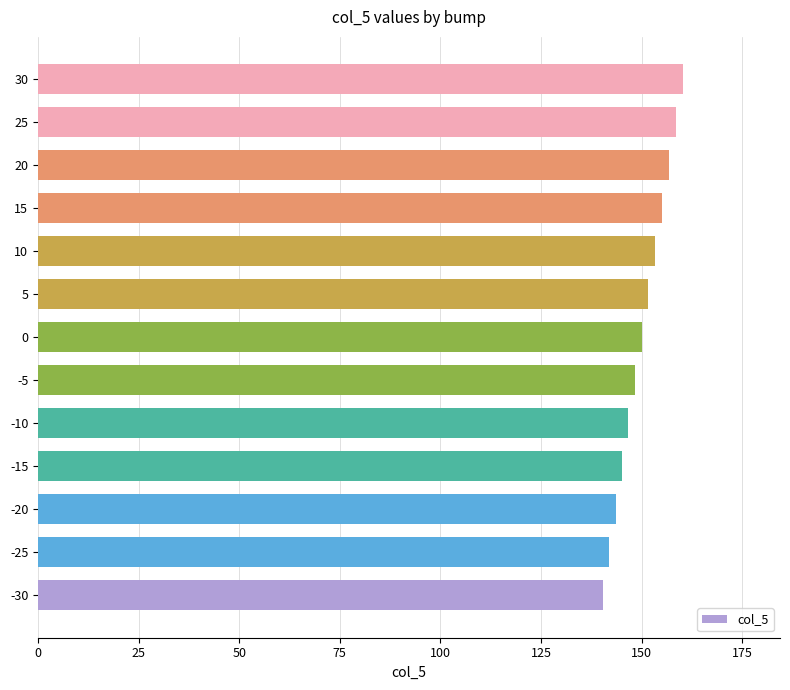

List the labels in order of value, smallest first.

-30, -25, -20, -15, -10, -5, 0, 5, 10, 15, 20, 25, 30